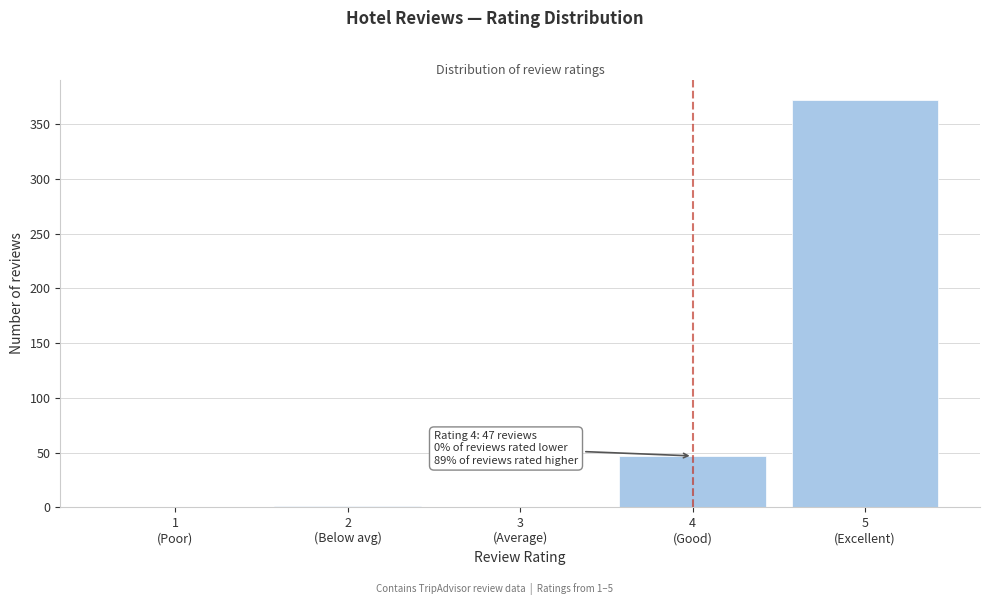

What is the sum of all values?

420